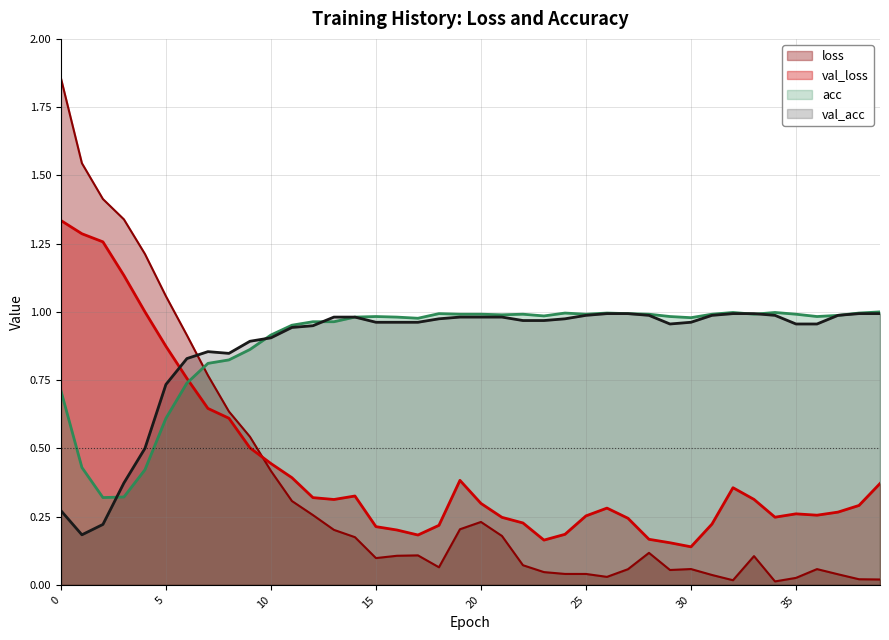

Which series has the largest range (max minus min)?

loss